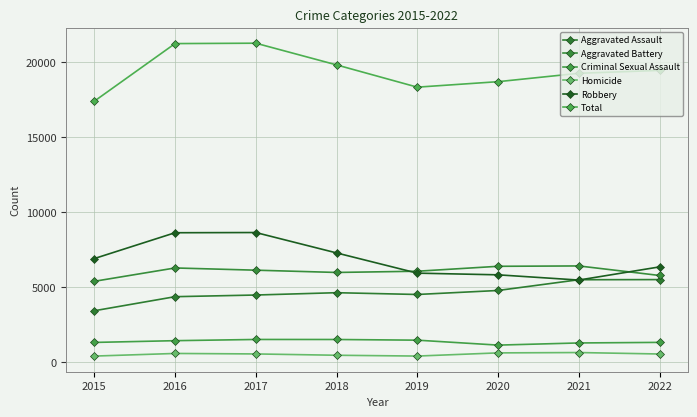

True or false: Total has more than 2 points higher than both neighbors.

False